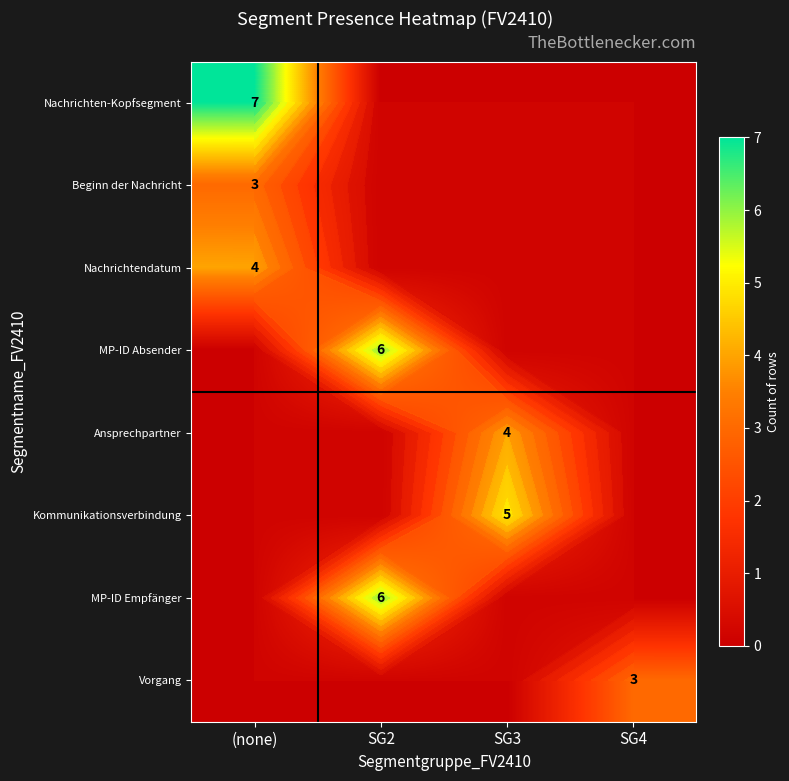

Which series has the largest total across all categories?

Nachrichten-Kopfsegment